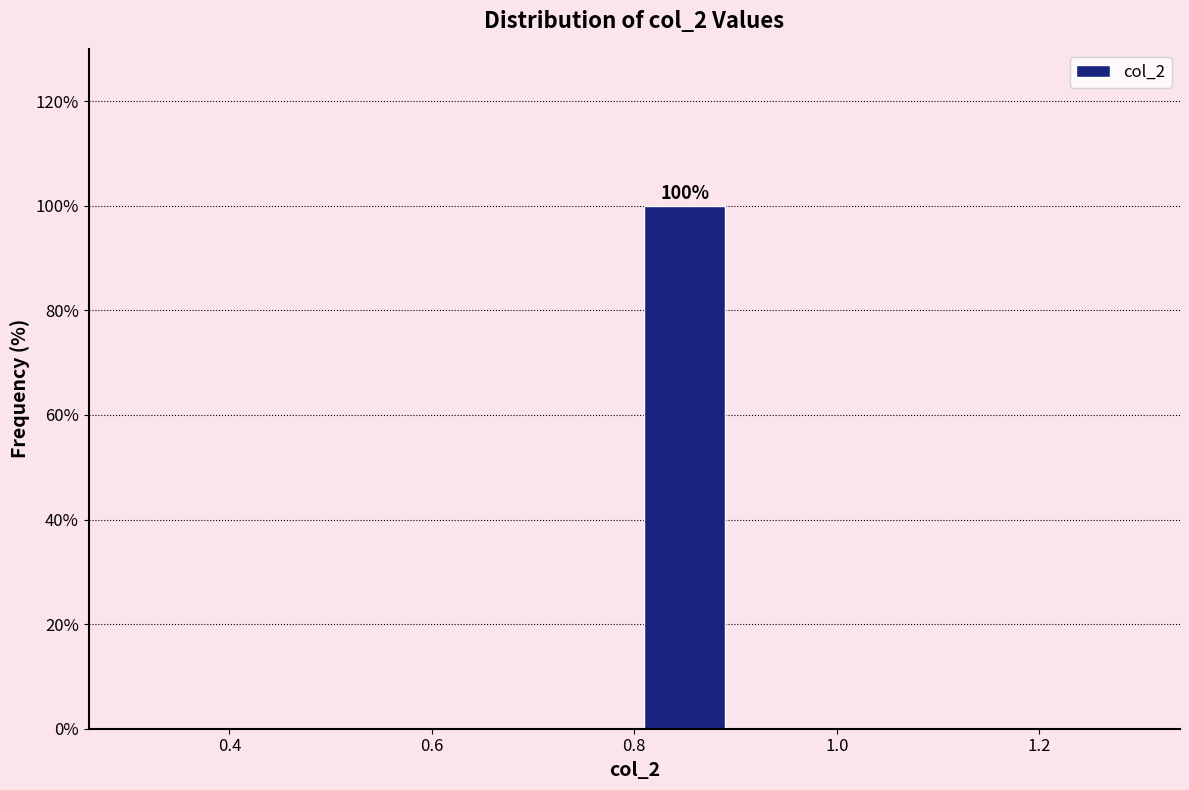

Which range on the x-axis has the tallest bar?

0.8 to 0.9